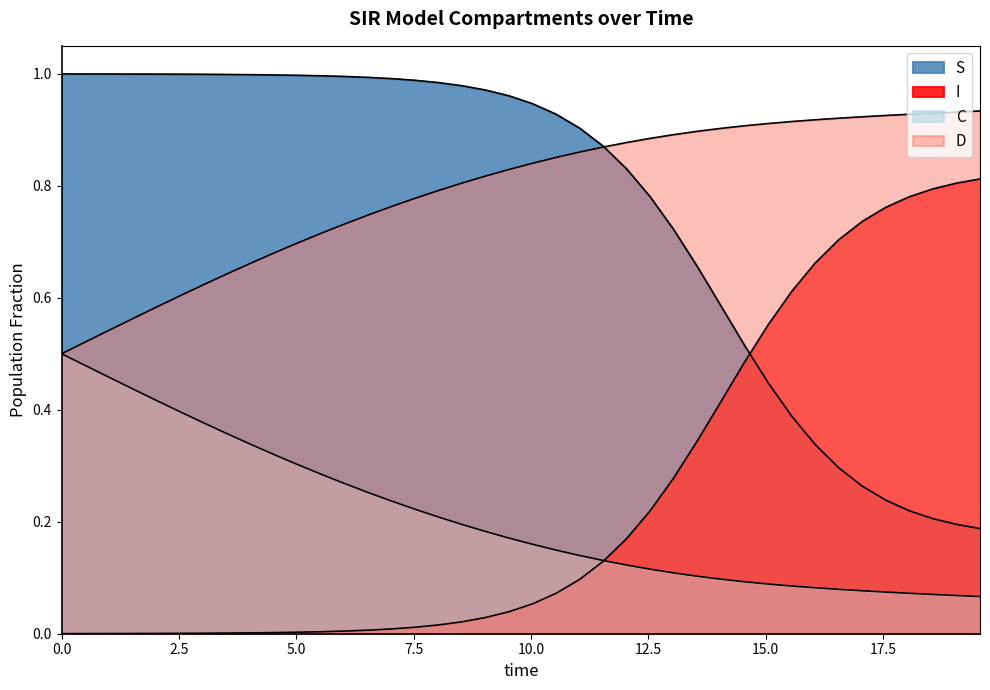

What are all the series names shown in the legend?

S, I, C, D